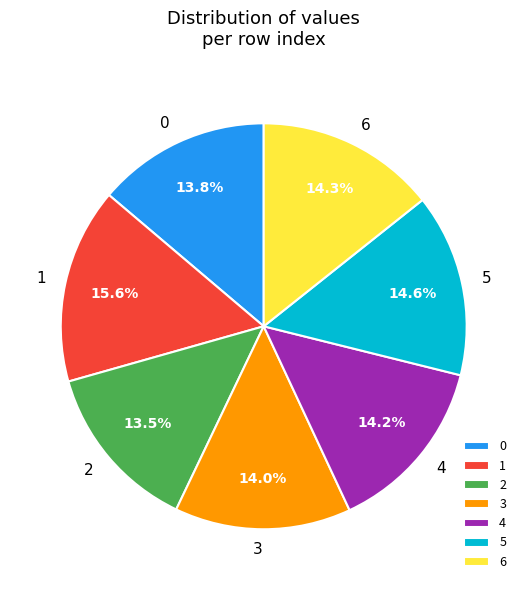

How many segments does this pie chart have?

7